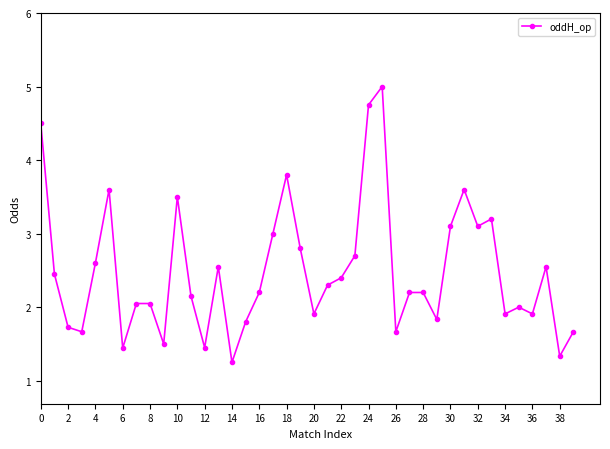

How many distinct data groups are displayed?

1